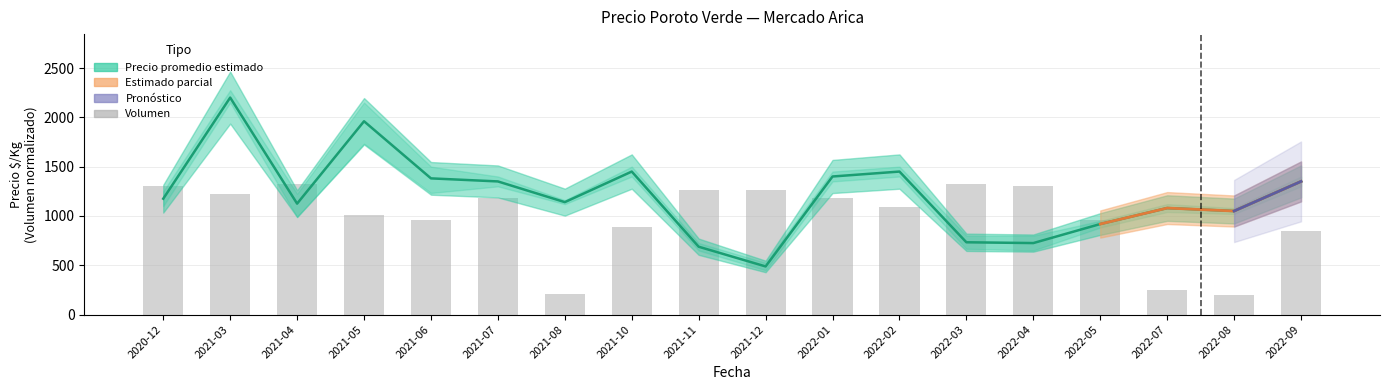

What is the difference between the values at 2022-09 and 2021-10?

42.1